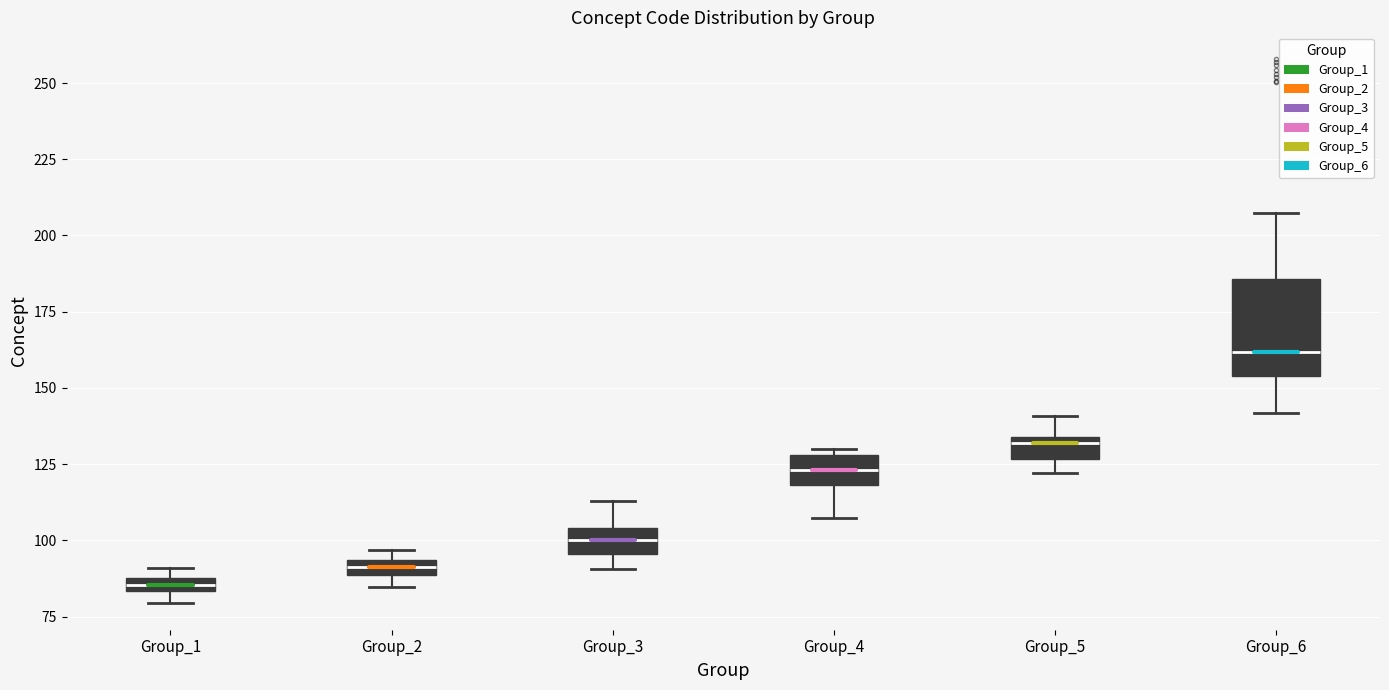

Which box is the tallest, from its lower edge to its upper edge?

Group_6